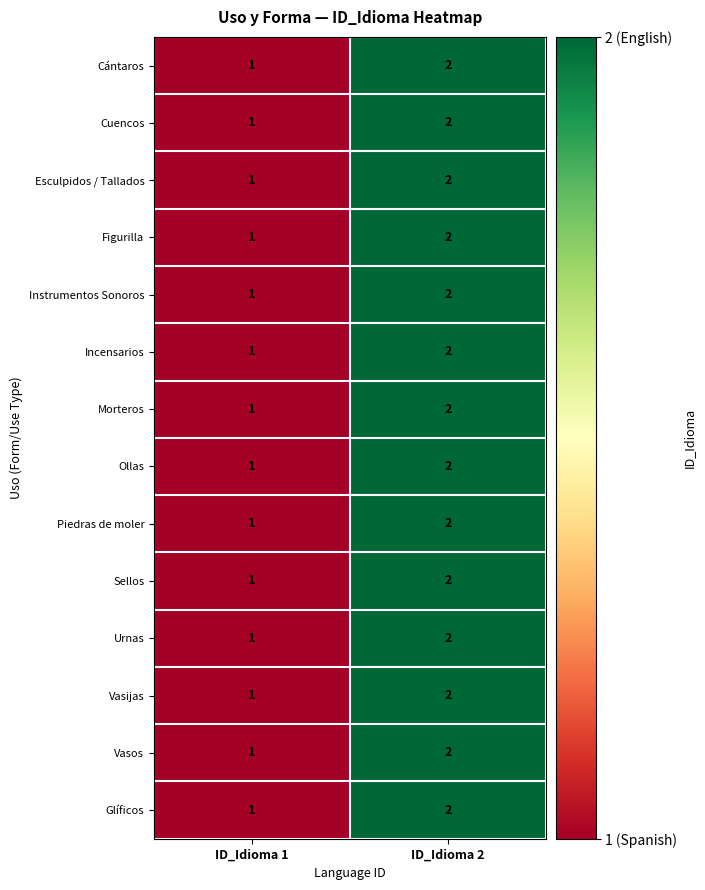

At which category is the sum across all series the highest?

ID_Idioma 2